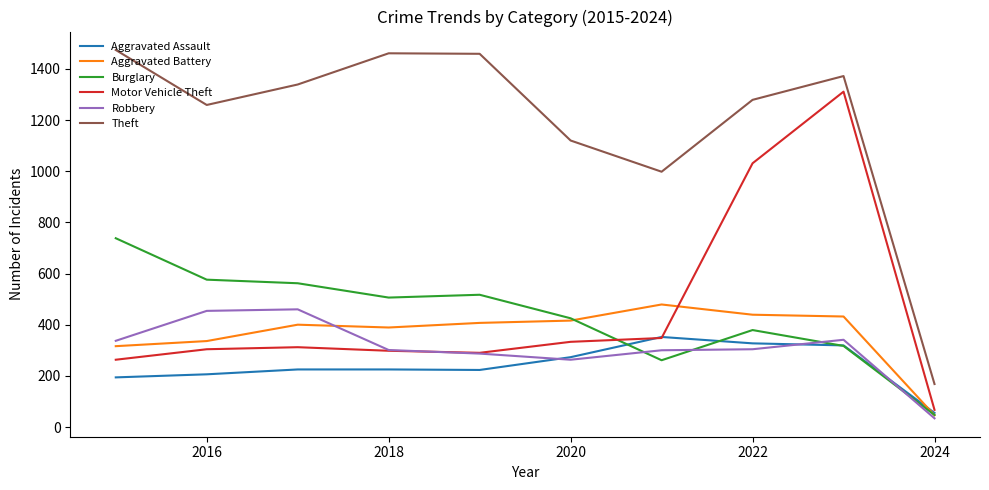

How many lines are shown in the chart?

6